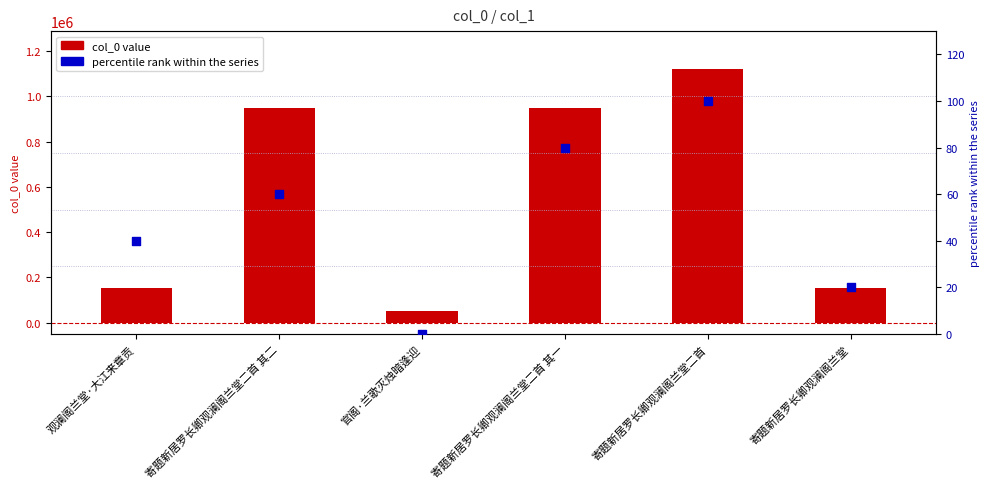

What is the total value across all series at 寄题新居罗长卿观澜阁兰堂二首 其二?

949006